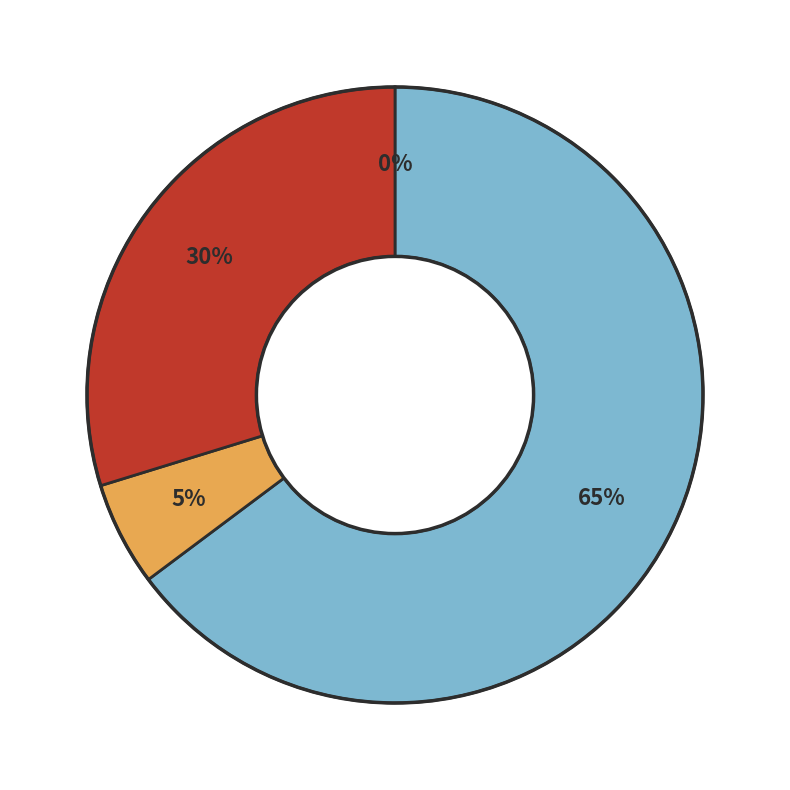

Is there any slice that represents more than half of the pie?

Yes